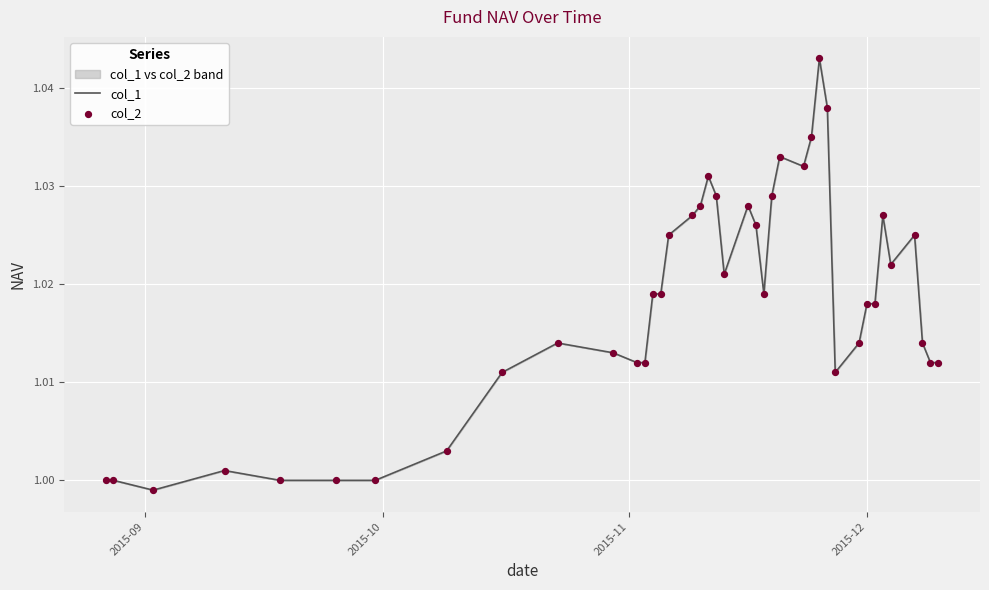

Which series contains the highest Y value?

col_1